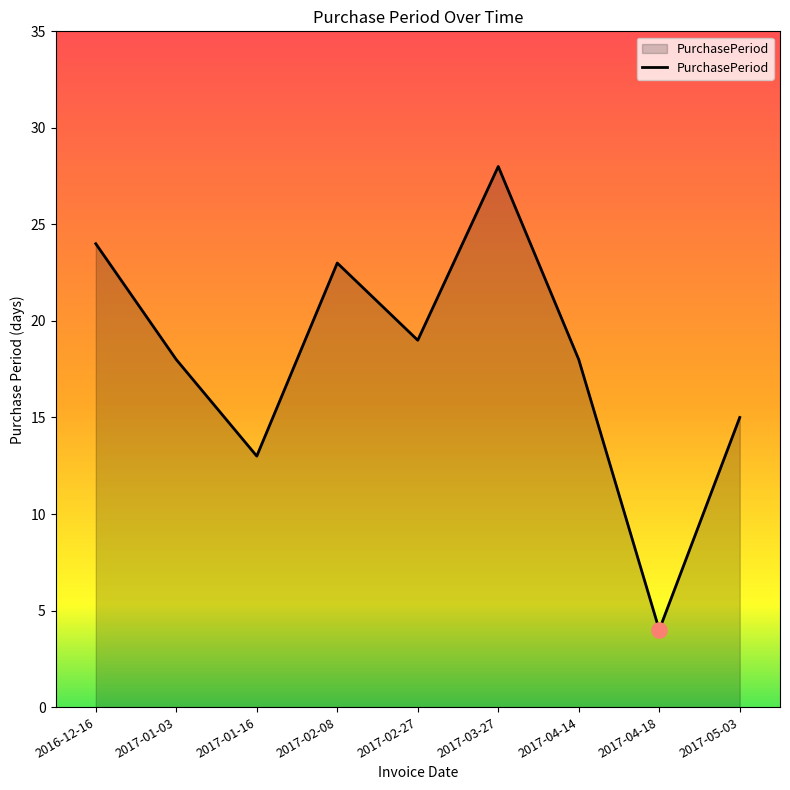

Approximately how many times larger is the value at 2017-03-27 compared to 2016-12-16?

1.2